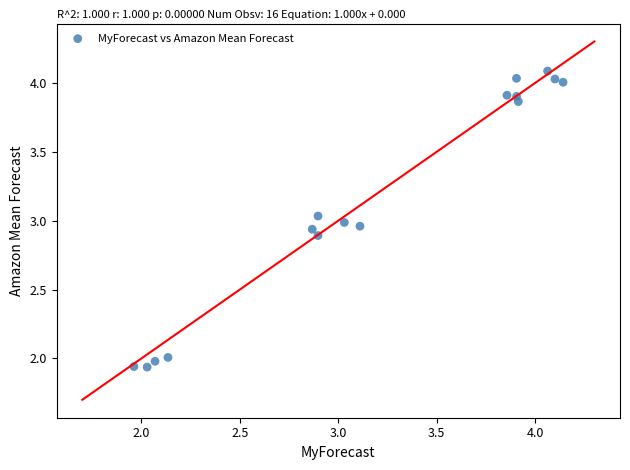

What is the range of Y values (max minus min)?

2.1